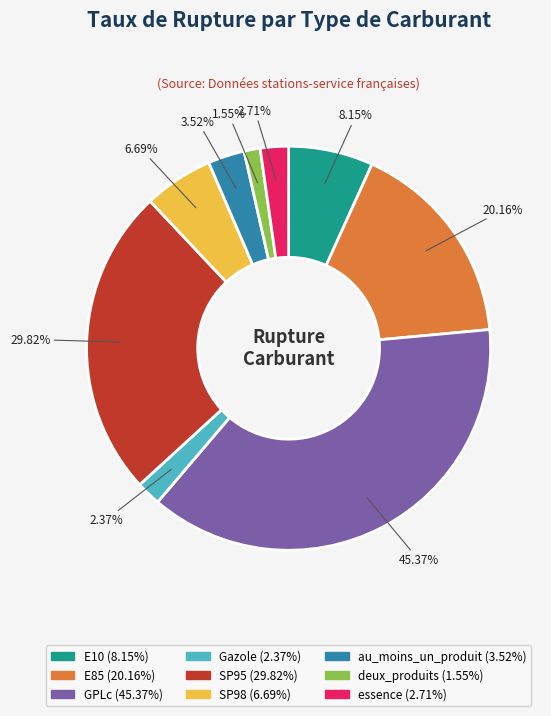

Rank the categories by value from highest to lowest.

GPLc, SP95, E85, E10, SP98, au_moins_un_produit, essence, Gazole, deux_produits